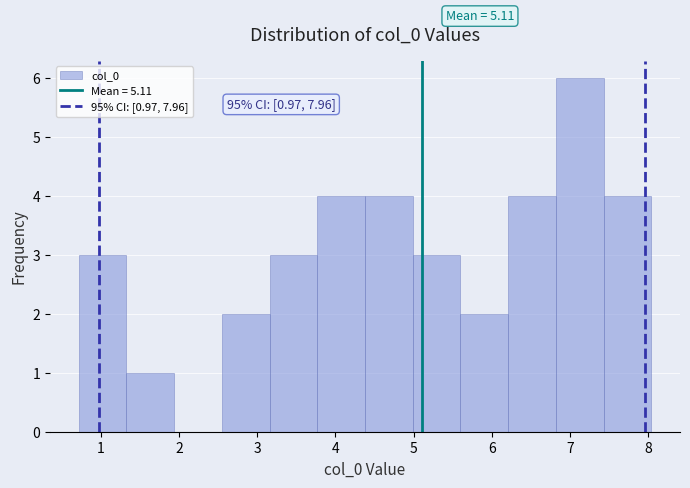

Over which range of the x-axis is the bar tallest?

6.8 to 7.4